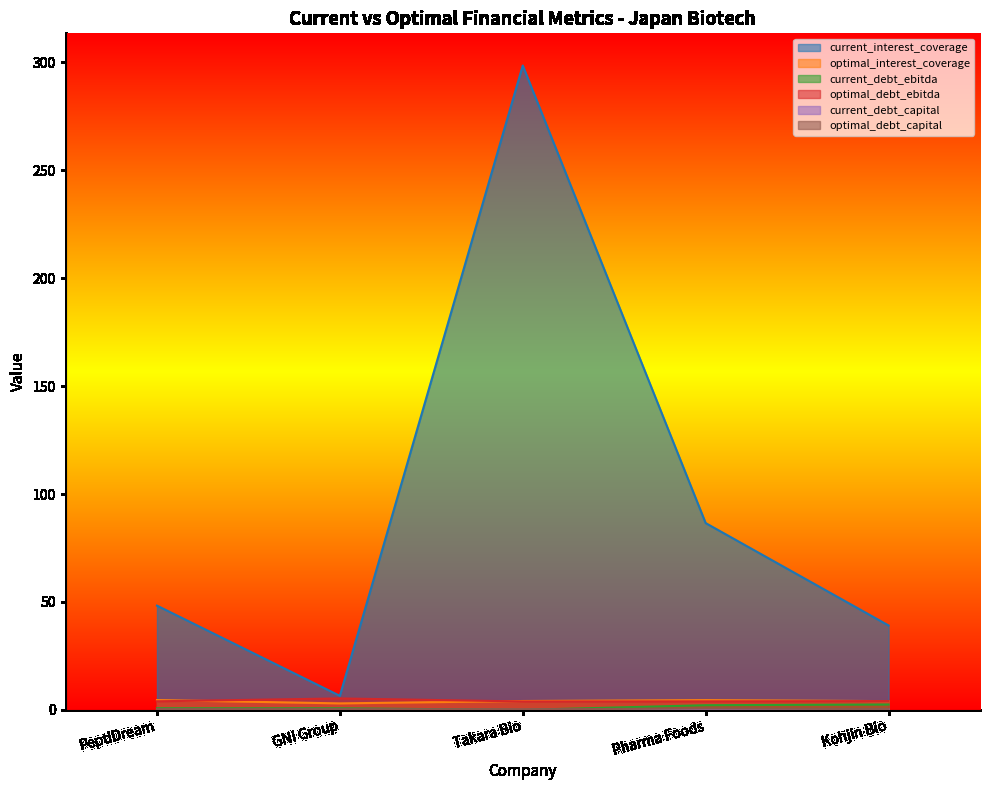

How many optimal_debt_capital values are between 0 and 1?

5